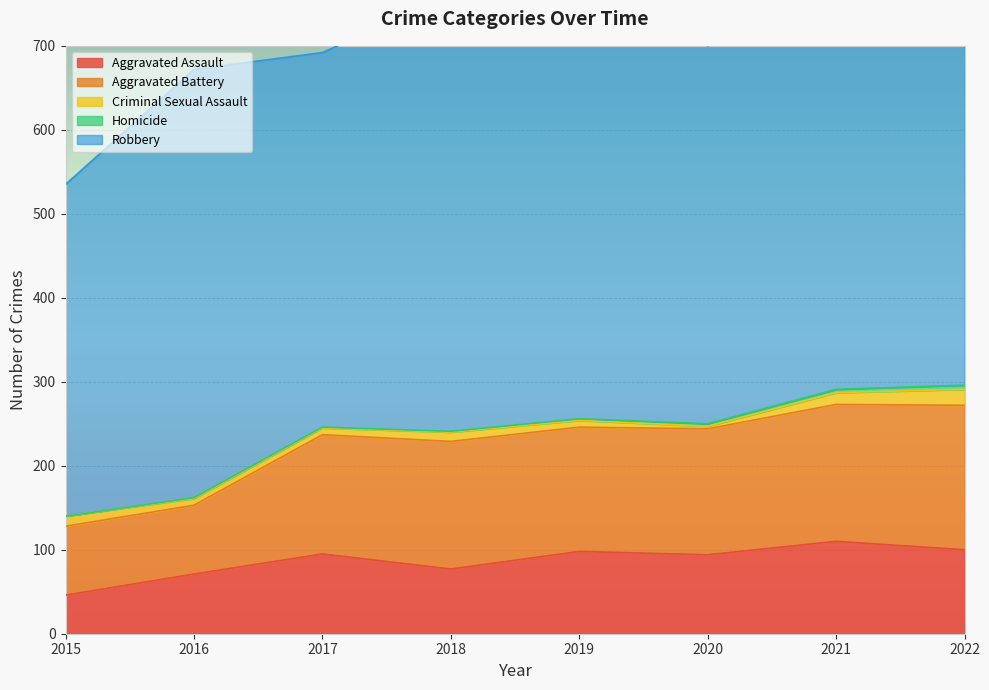

Which category has the lowest value in the Robbery series?

2015